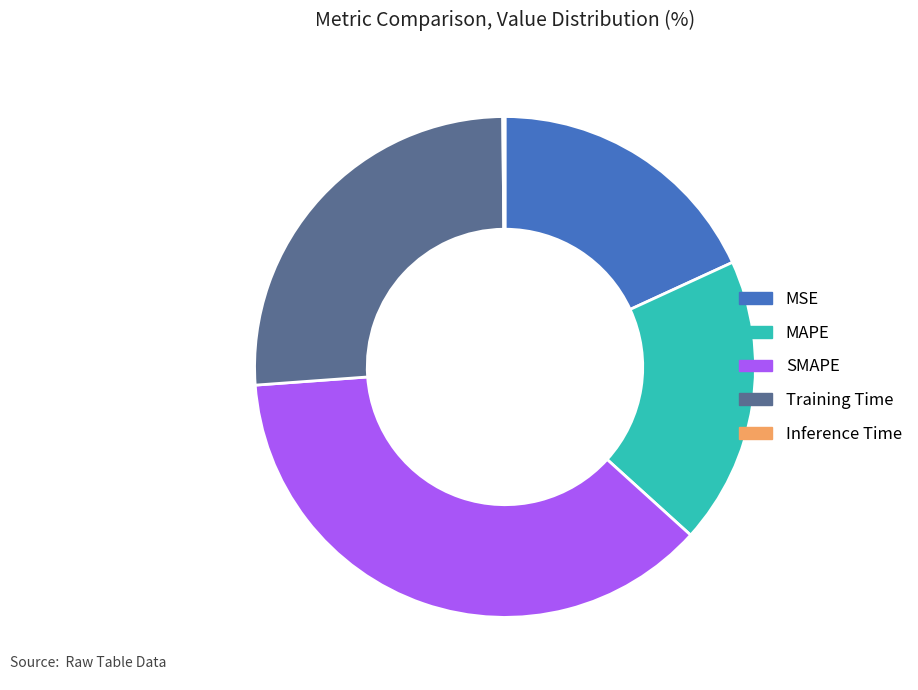

Is the sum of Training Time and SMAPE greater than half?

Yes